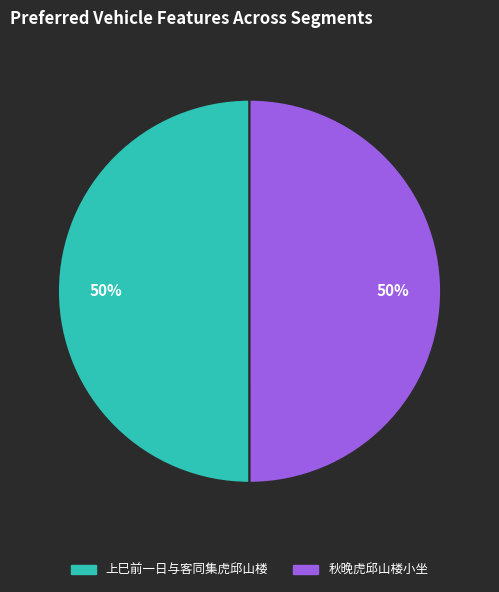

Is the sum of 秋晚虎邱山楼小坐 and 上巳前一日与客同集虎邱山楼 greater than half?

Yes